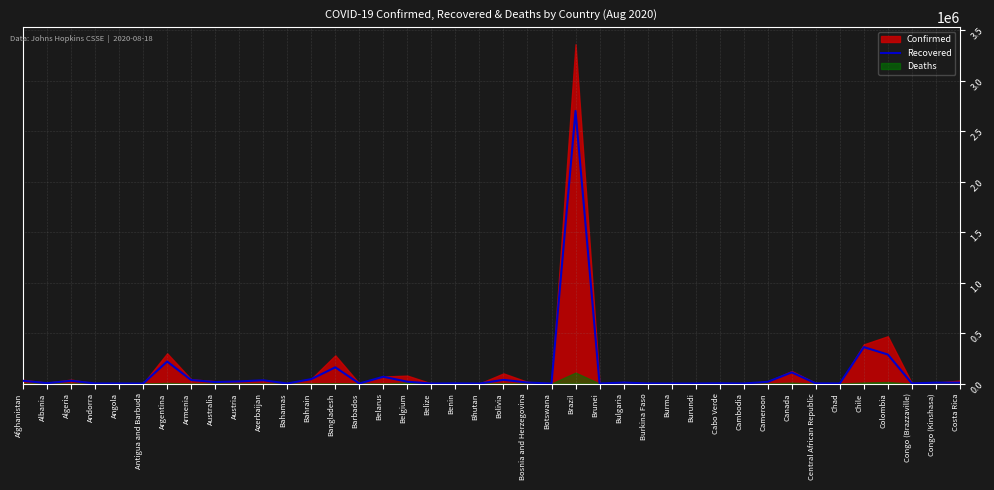

Reading left to right, what are all the values shown in this chart?

27166	3816	27347	869	632	88	217850	34655	14536	20765	32042	191	43529	160591	122	67149	17994	35	1690	103	36491	9856	136	2699080	139	9442	1018	331	336	2336	238	16540	110433	1748	865	360385	287436	1625	8705	9233